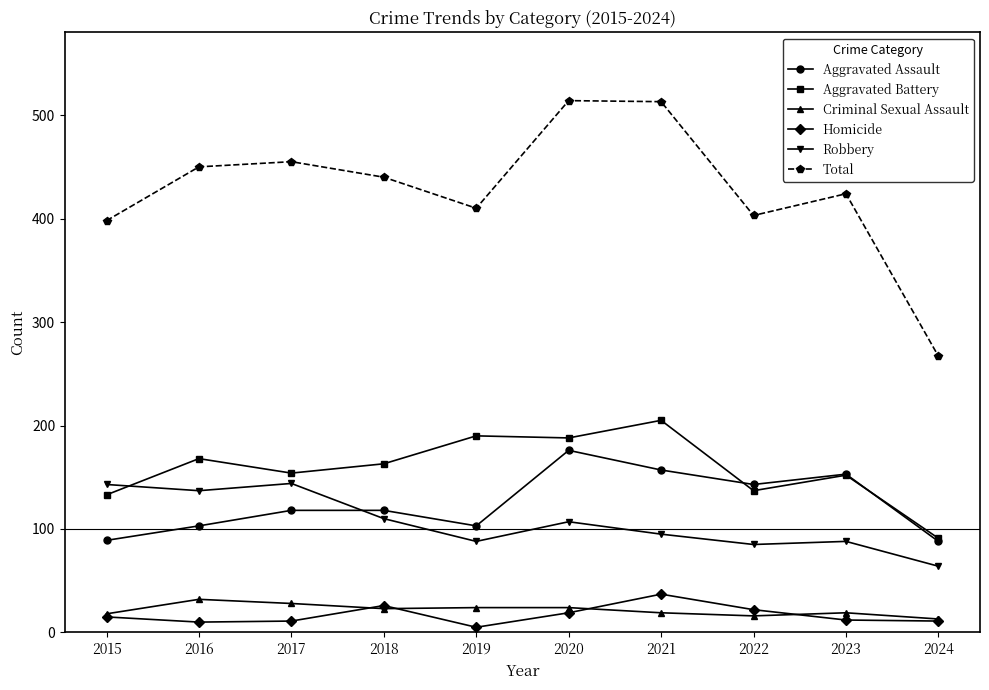

True or false: Robbery has more than 1 interior local peaks.

True